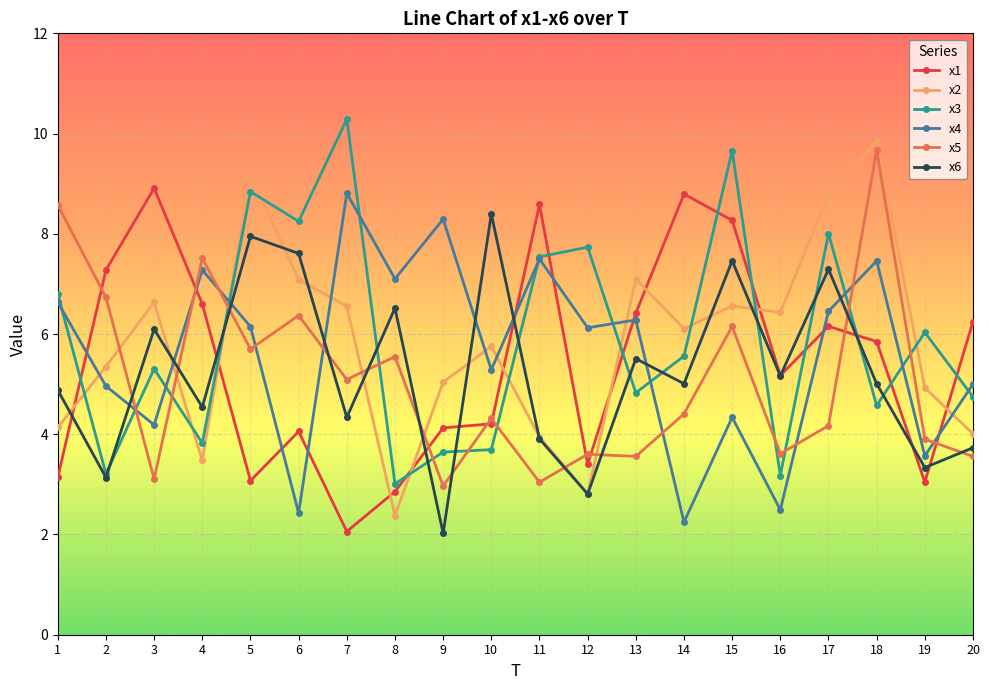

What is the total value across all series at 7?

37.1